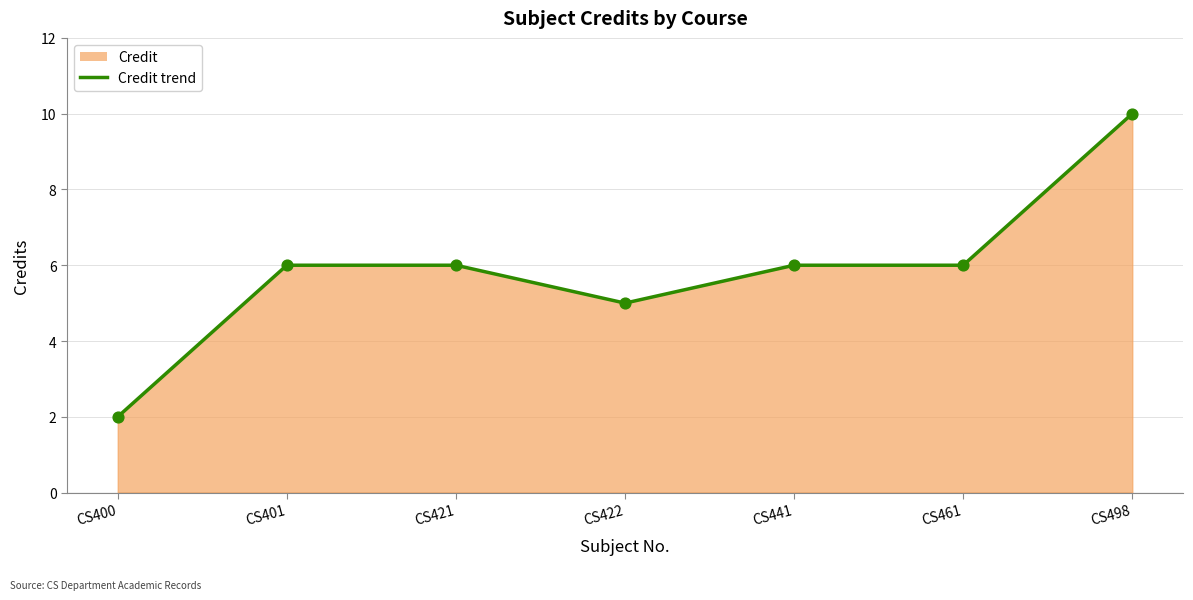

Which series has the widest spread of Y values?

Credit trend